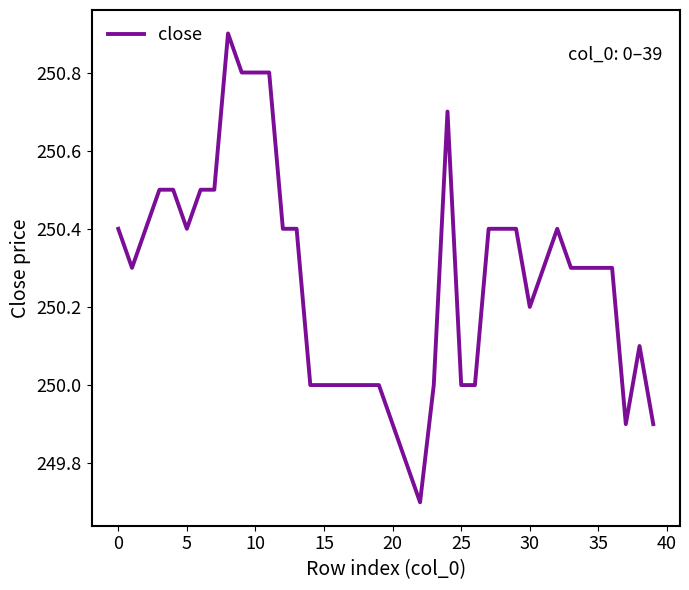

What is the maximum value shown in the chart?

250.9